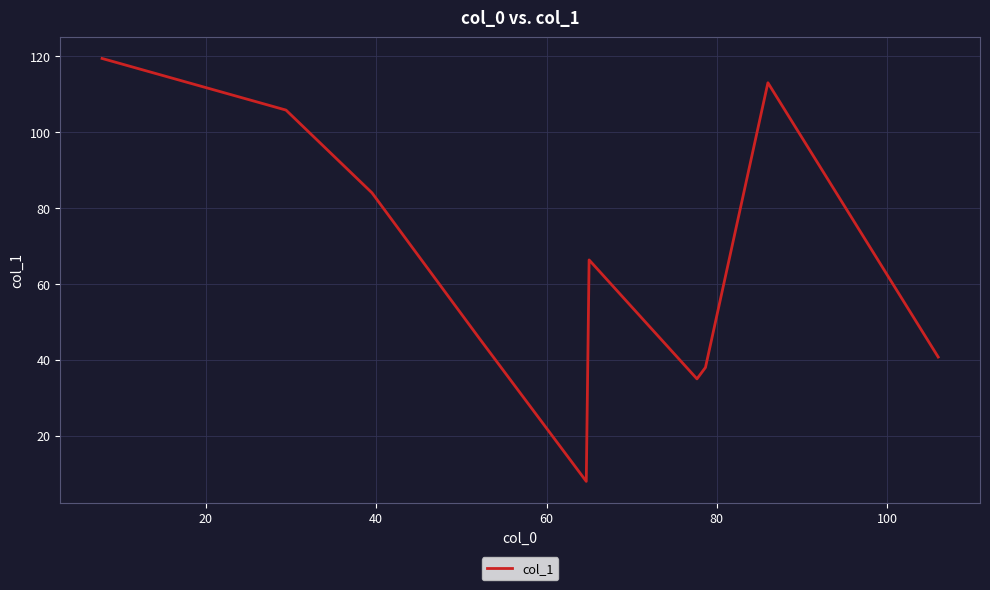

What is the maximum value shown in the chart?

119.4